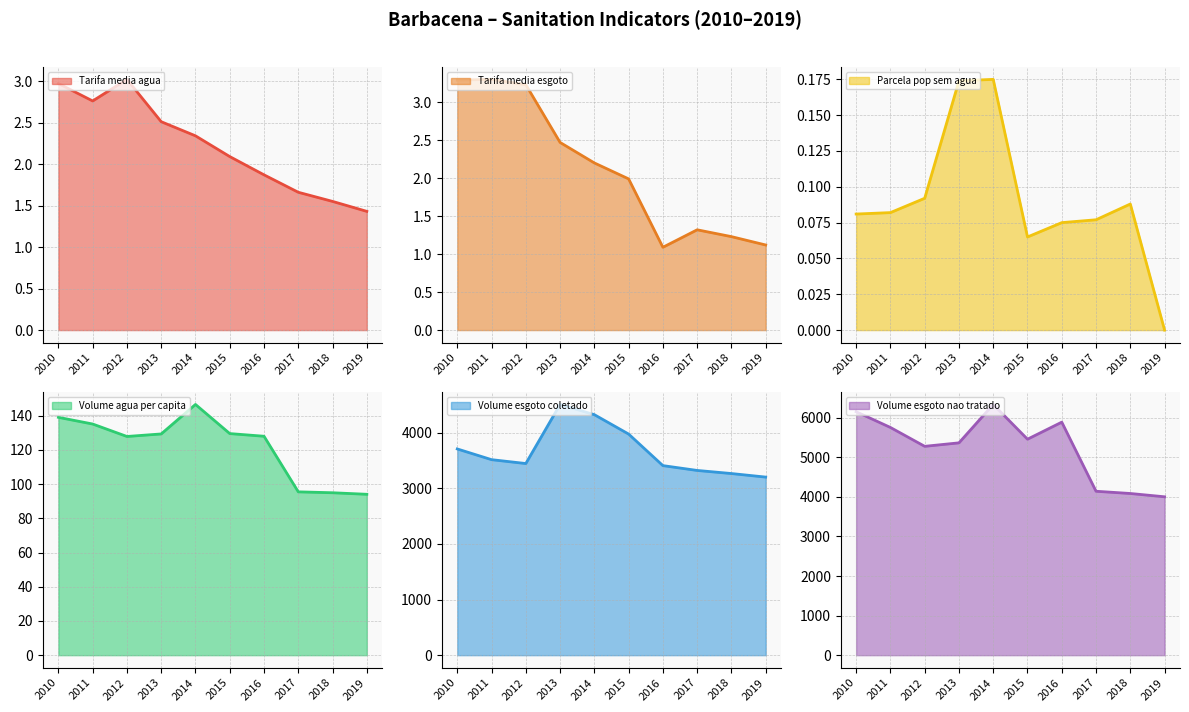

What is the difference between the maximum and minimum values in the Parcela_pop_sem_agua series?

0.2